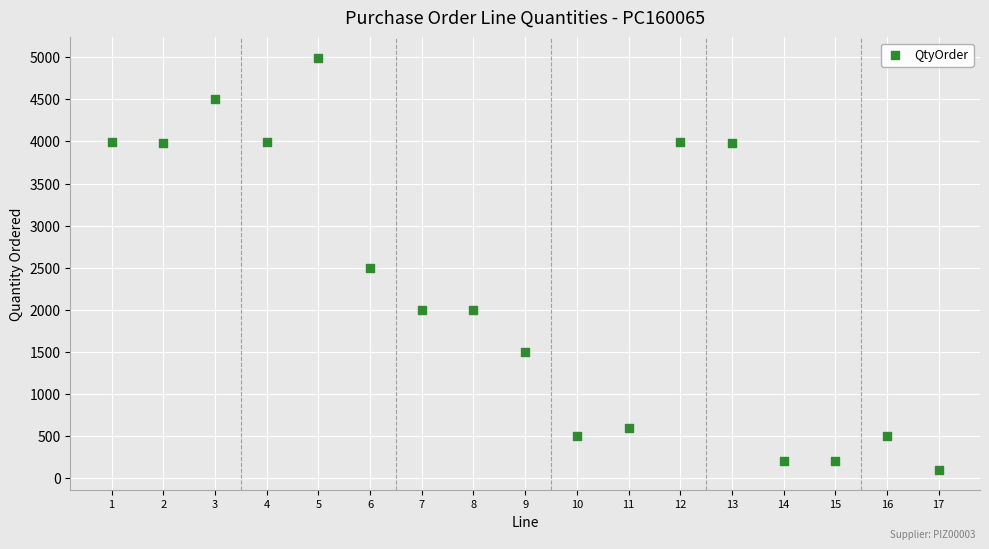

What is the range of Y values (max minus min)?

4892